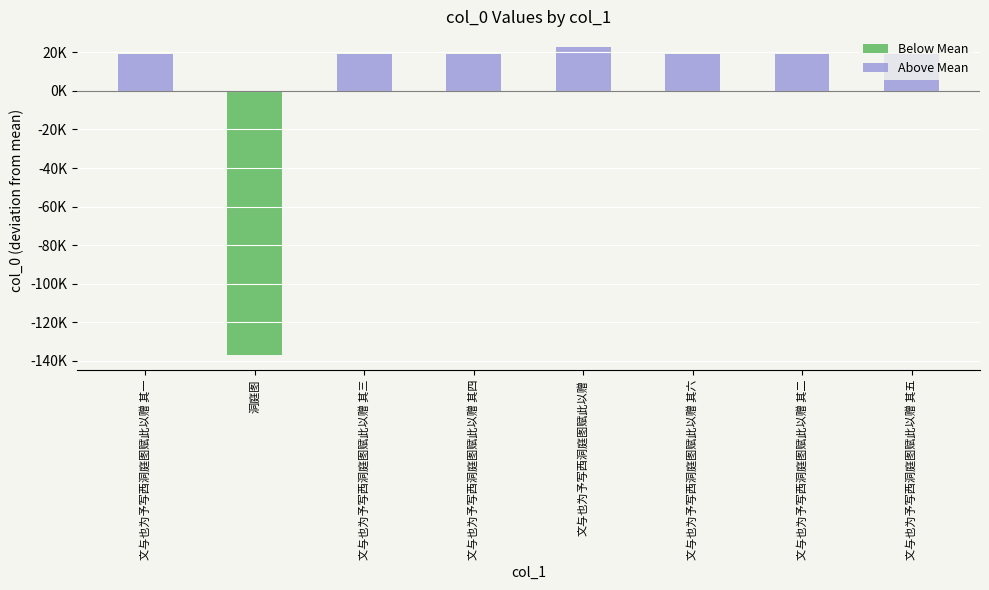

Count the number of categories in the chart.

8